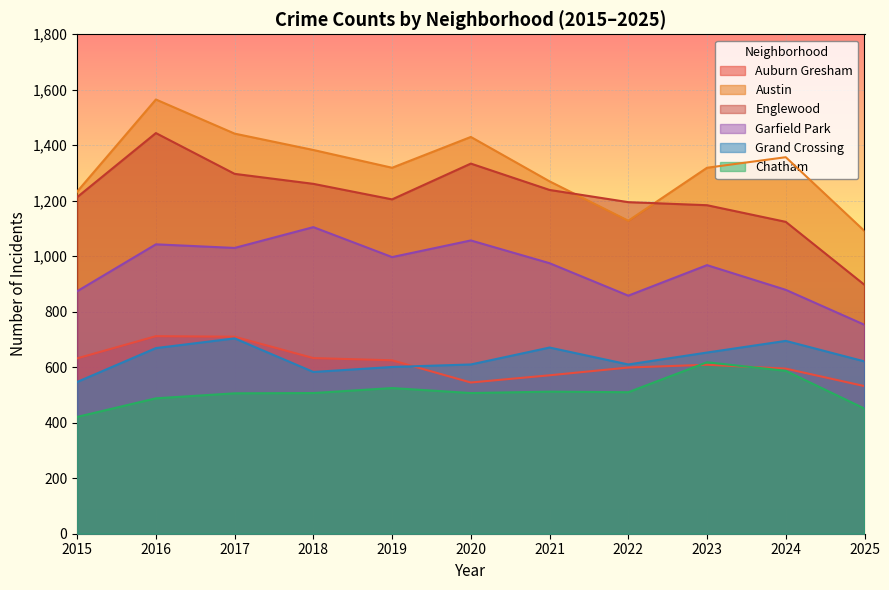

Where does the Austin series first go above 1319?

2016